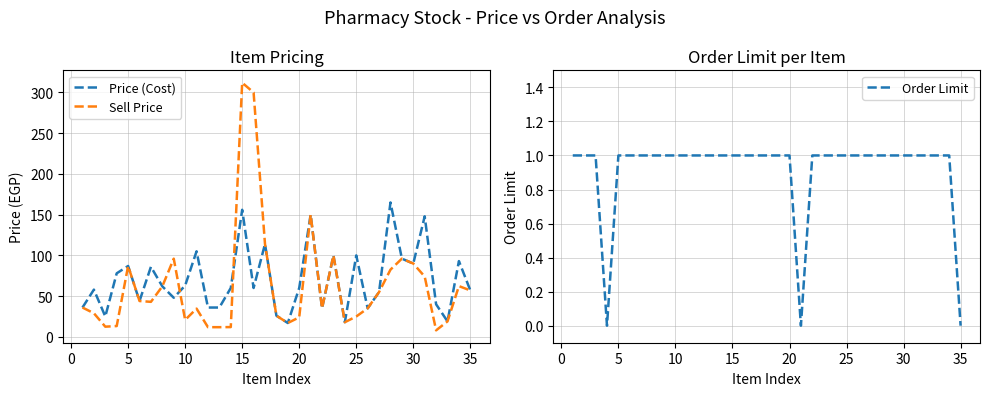

Does the chart display data point markers on the line(s)?

No